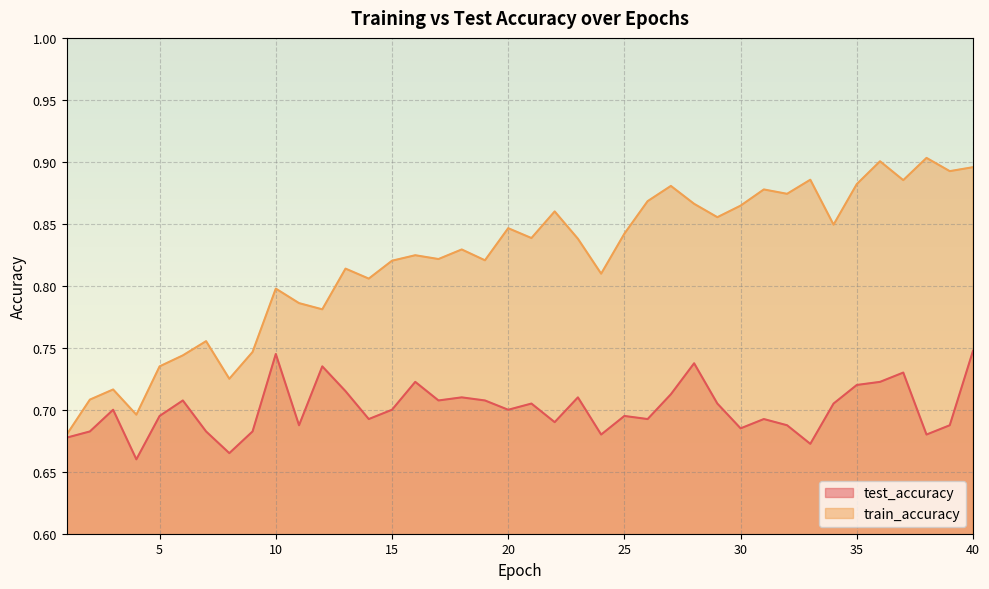

At which category does the chart reach its minimum across all series?

4